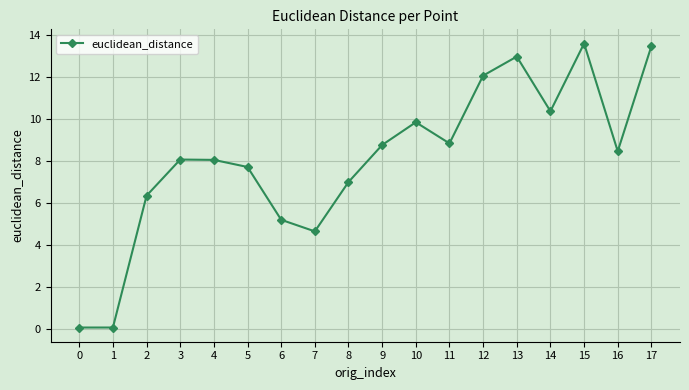

How many lines are shown in the chart?

1